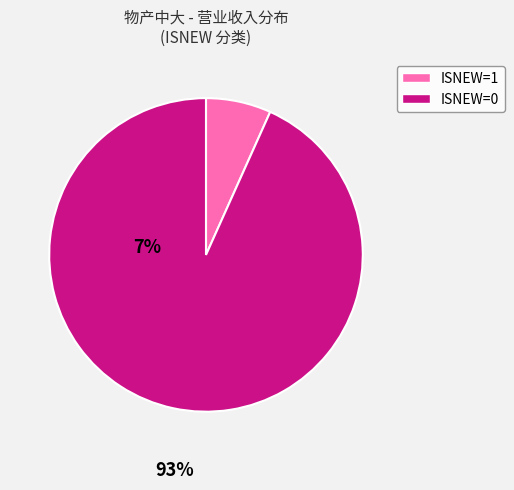

Does any single category account for the majority?

Yes